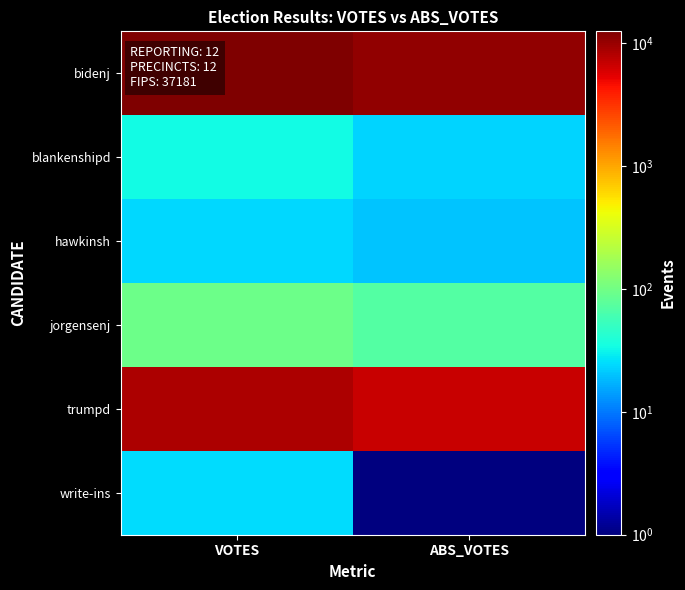

At which category does the chart reach its minimum across all series?

ABS_VOTES